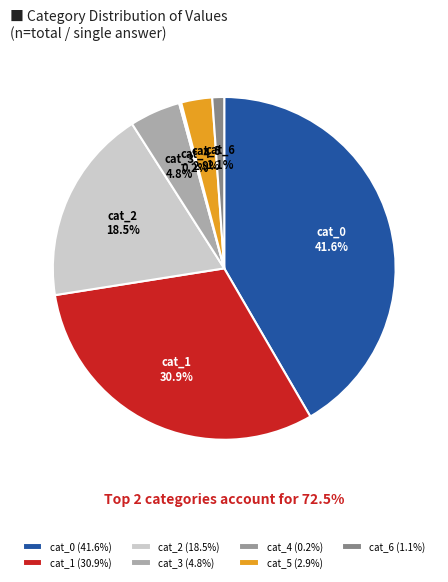

Between cat_1 and cat_0, which is larger?

cat_0